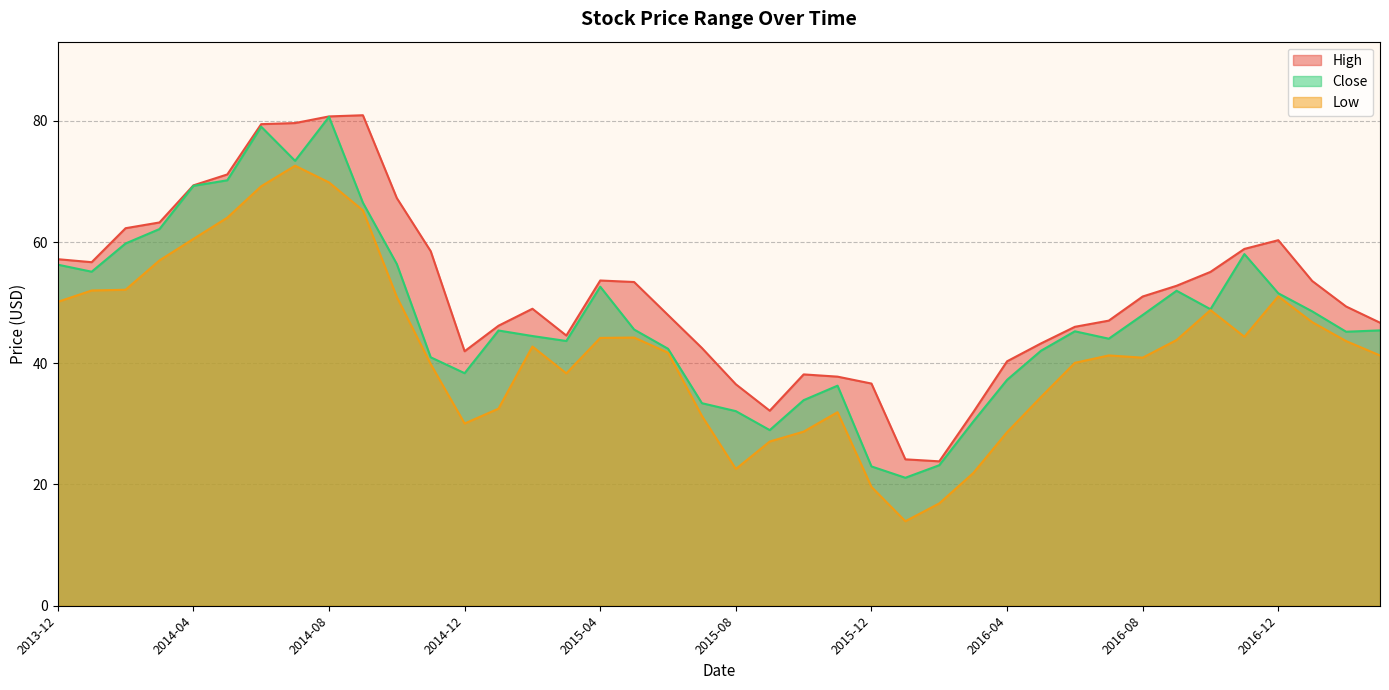

What is the difference between the highest and lowest values at 2016-04?

11.7